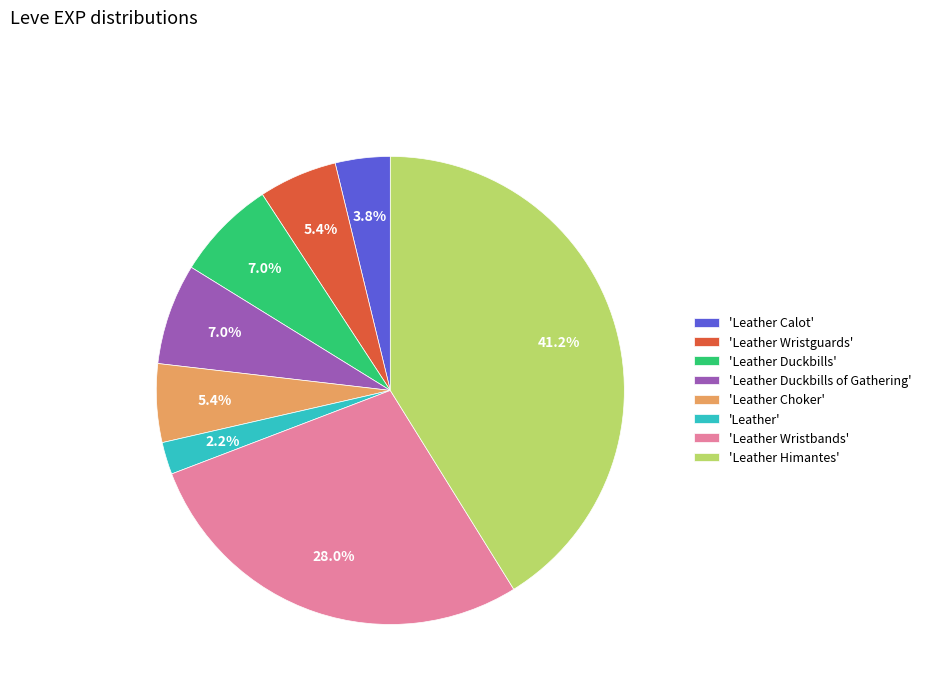

Which category has the biggest portion of the pie?

'Leather Himantes'